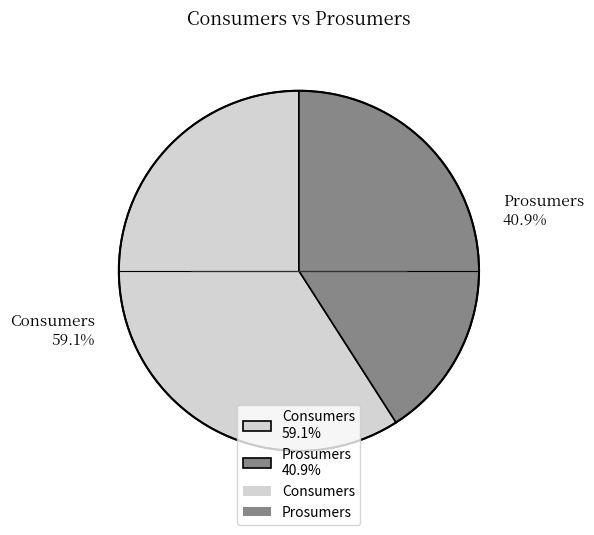

Approximately how many times larger is the value at Prosumers compared to Consumers?

0.7